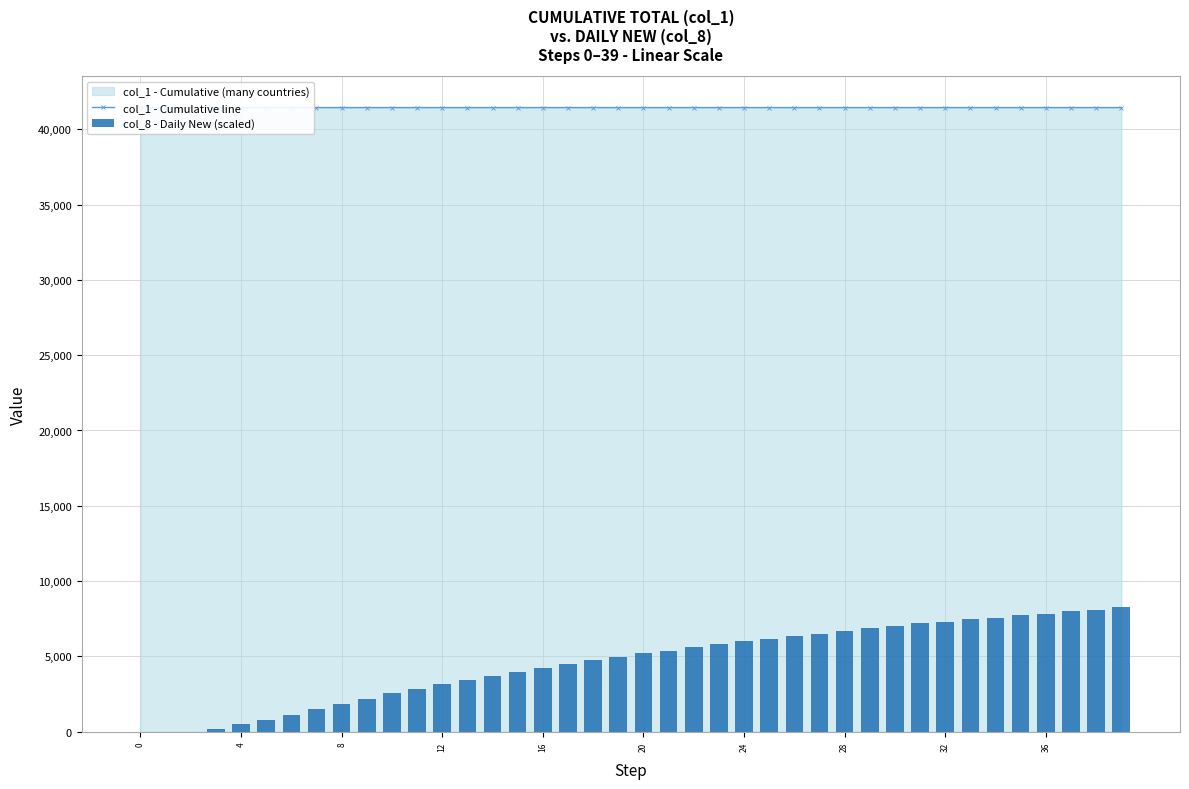

How many groups of bars are there?

40